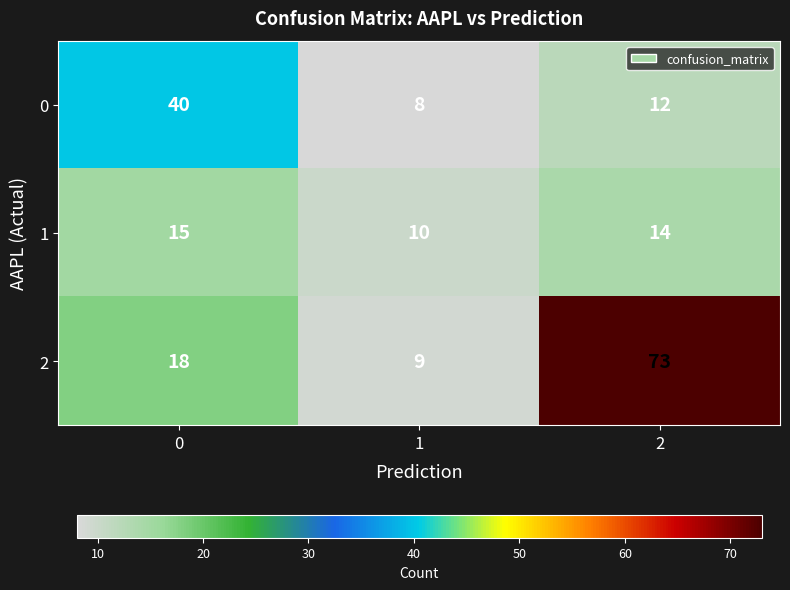

How many data points does each series have?

3